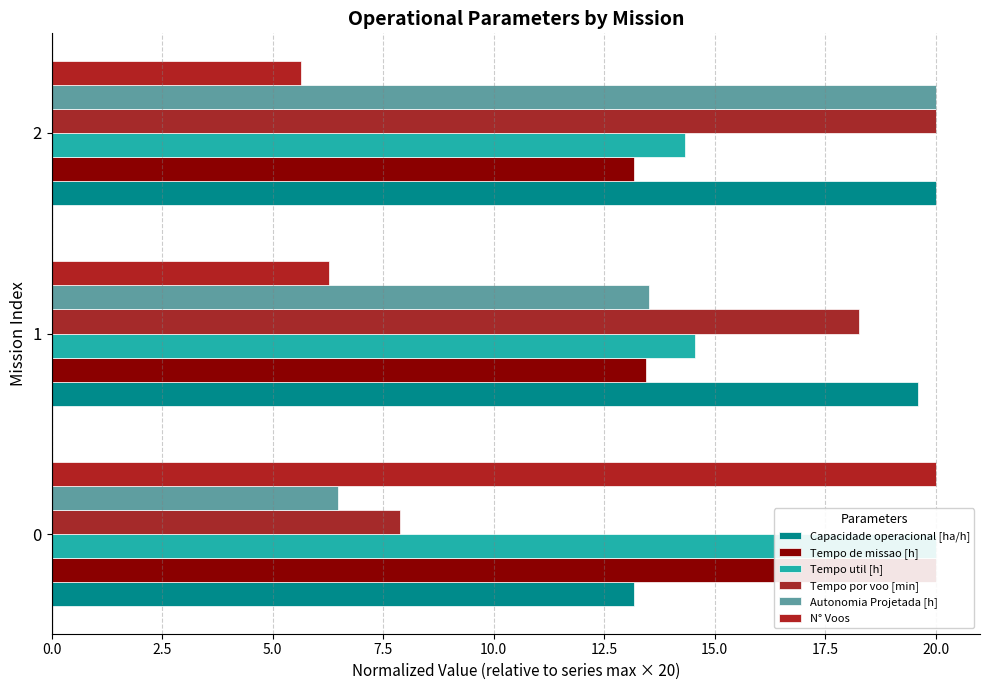

What is the spread (max minus min) of values at 1?

13.3